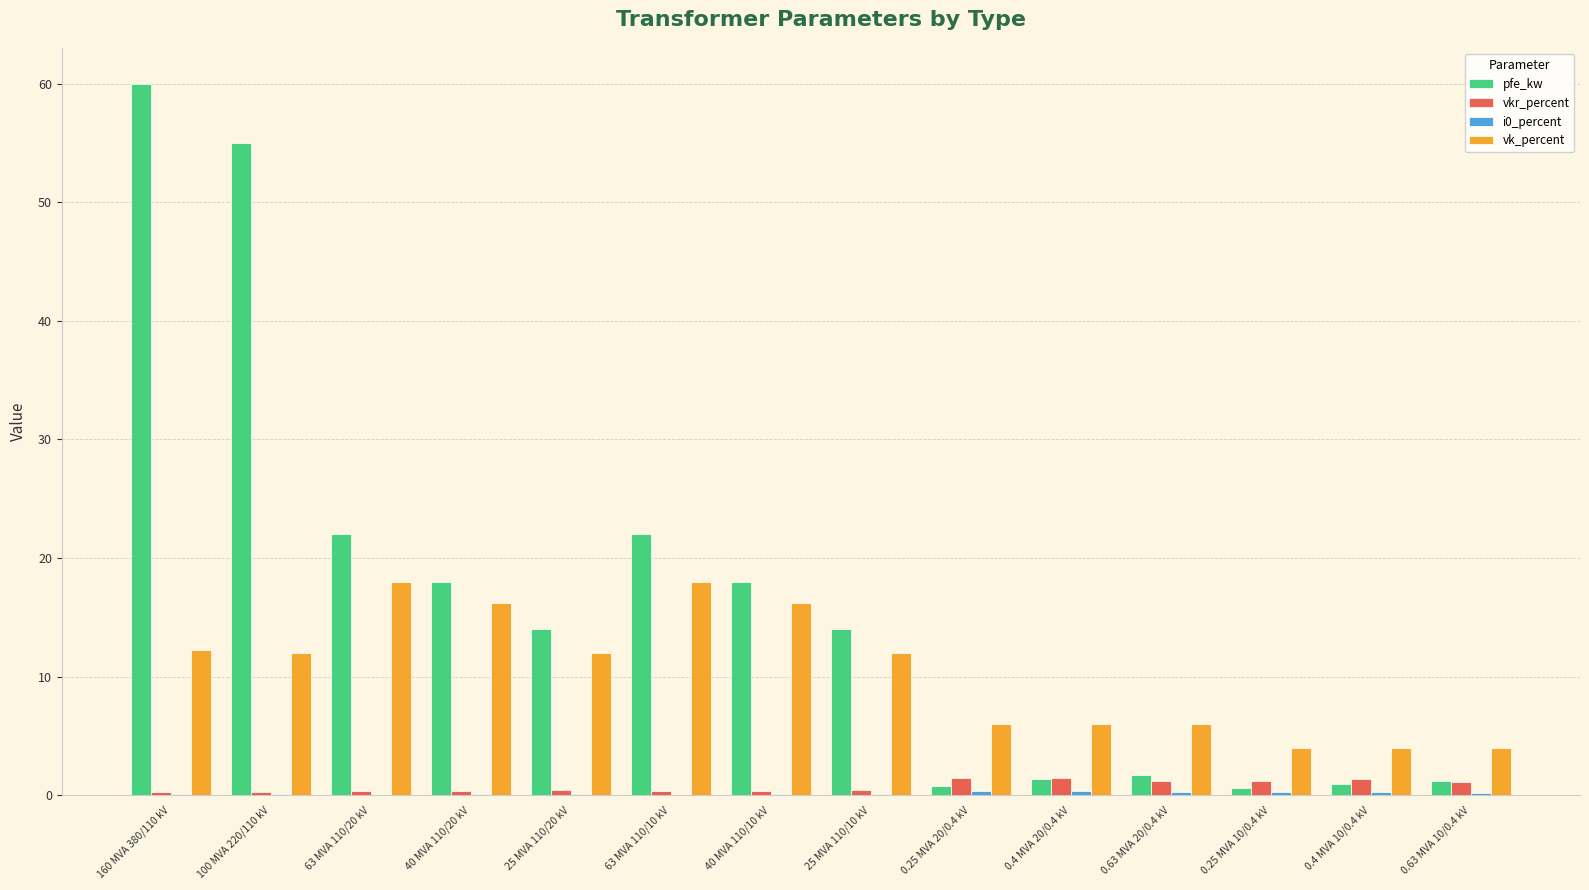

What is the sum of all pfe_kw values?

229.5